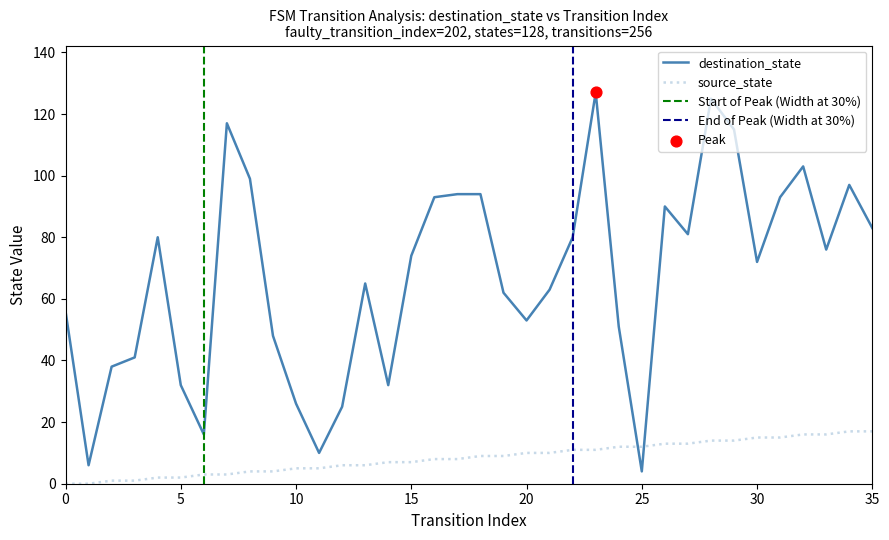

What is the total value across all series at 26?

103